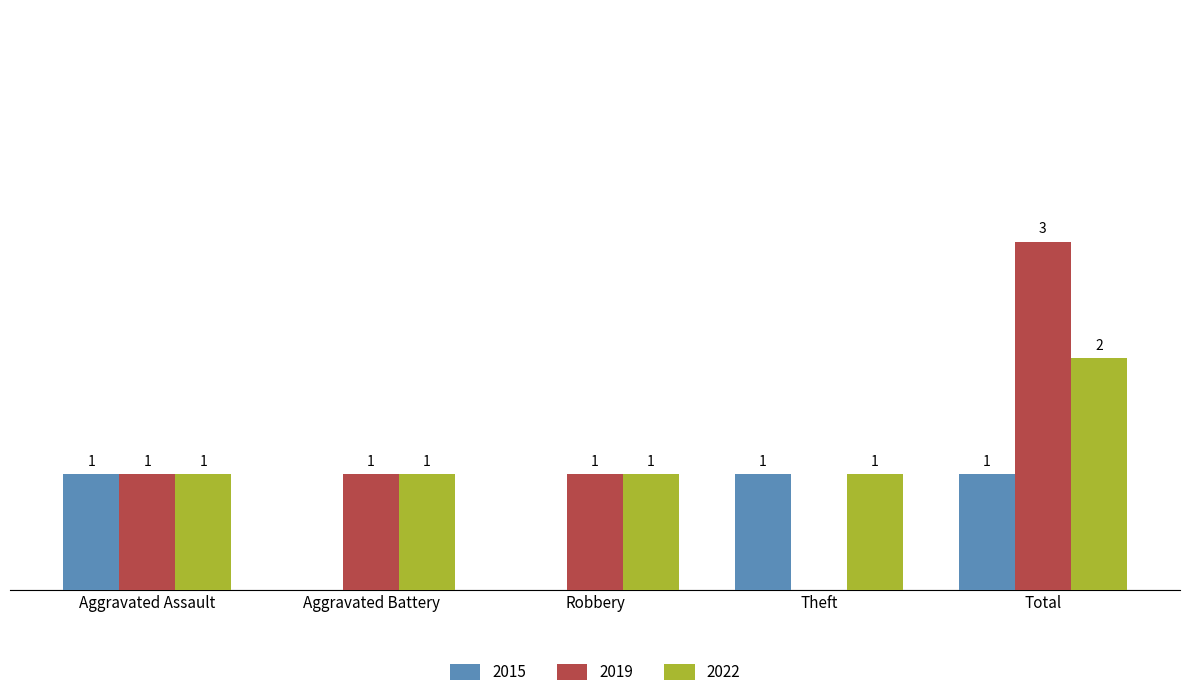

Which label corresponds to the largest value in the chart?

Total